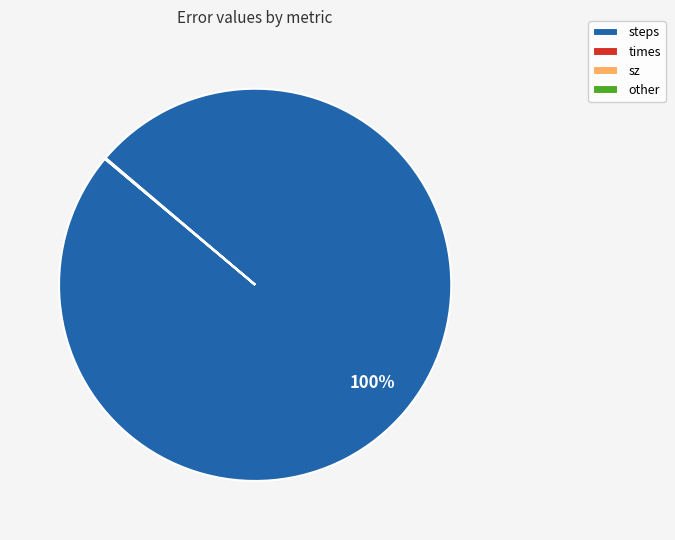

Is there a majority slice in this chart?

Yes